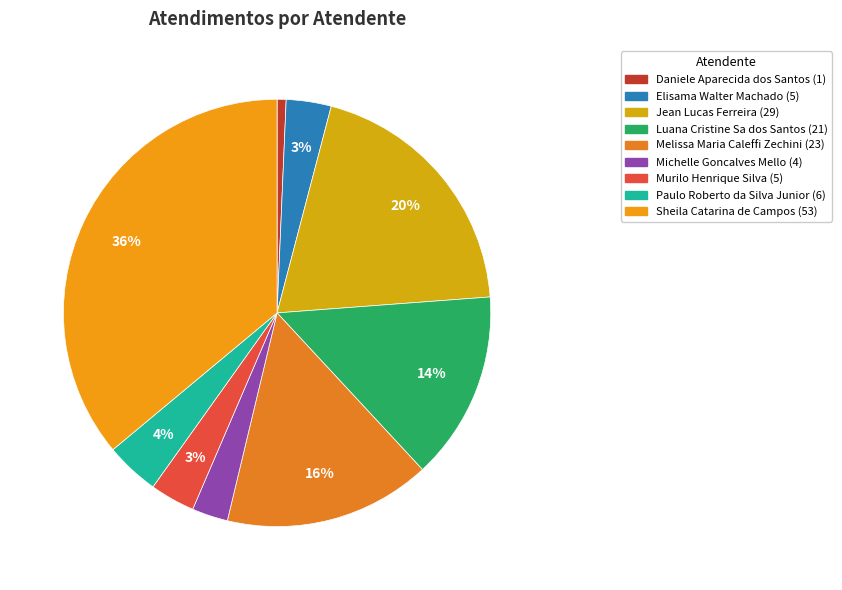

What is the ratio of the value at Elisama Walter Machado to the value at Daniele Aparecida dos Santos?

5.0